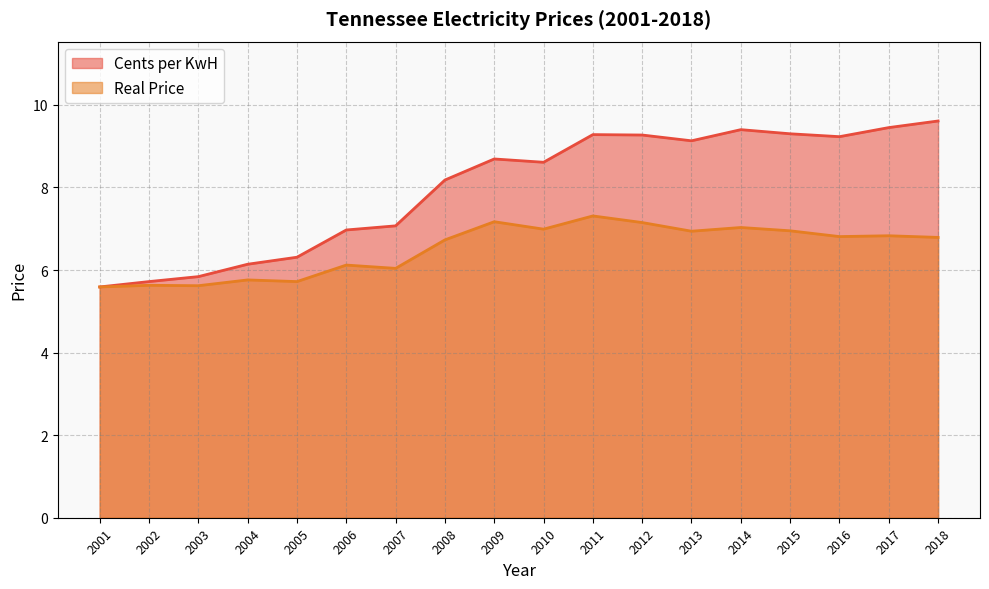

Which series changed the most between 2009 and 2010?

Real Price